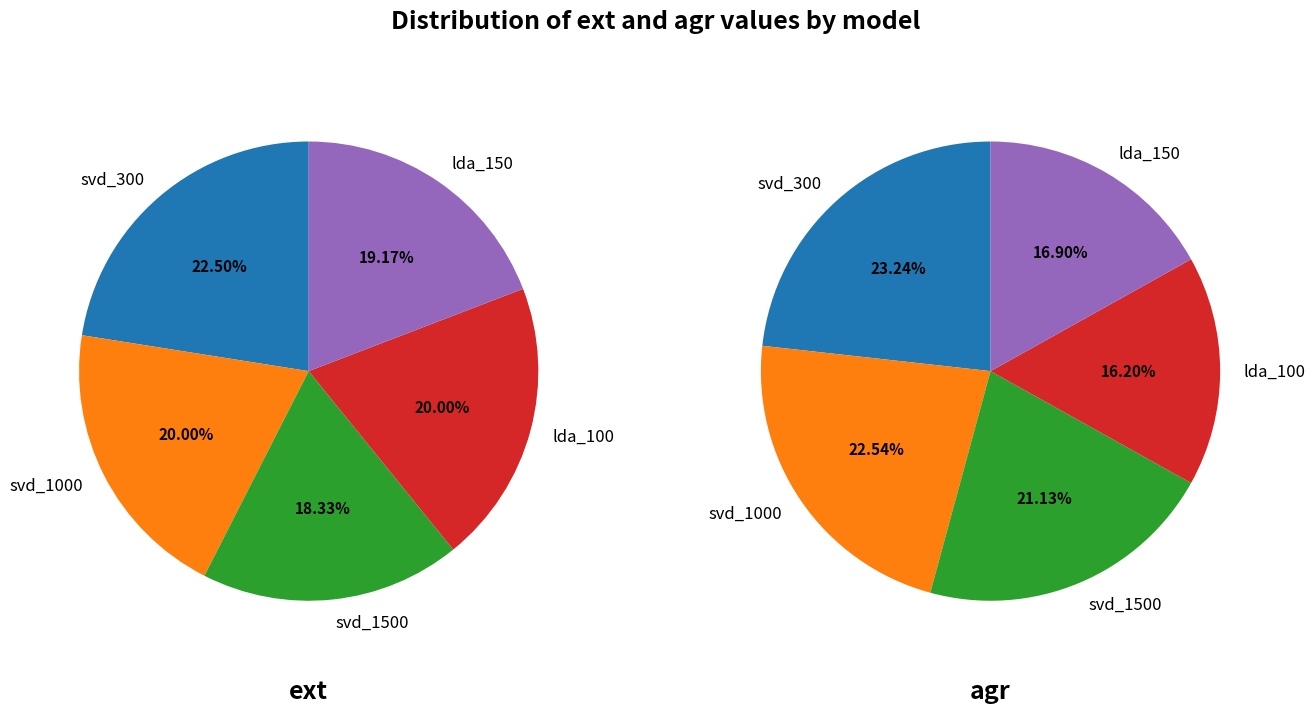

What percentage is the values_ext slice, to the nearest percent?

23%